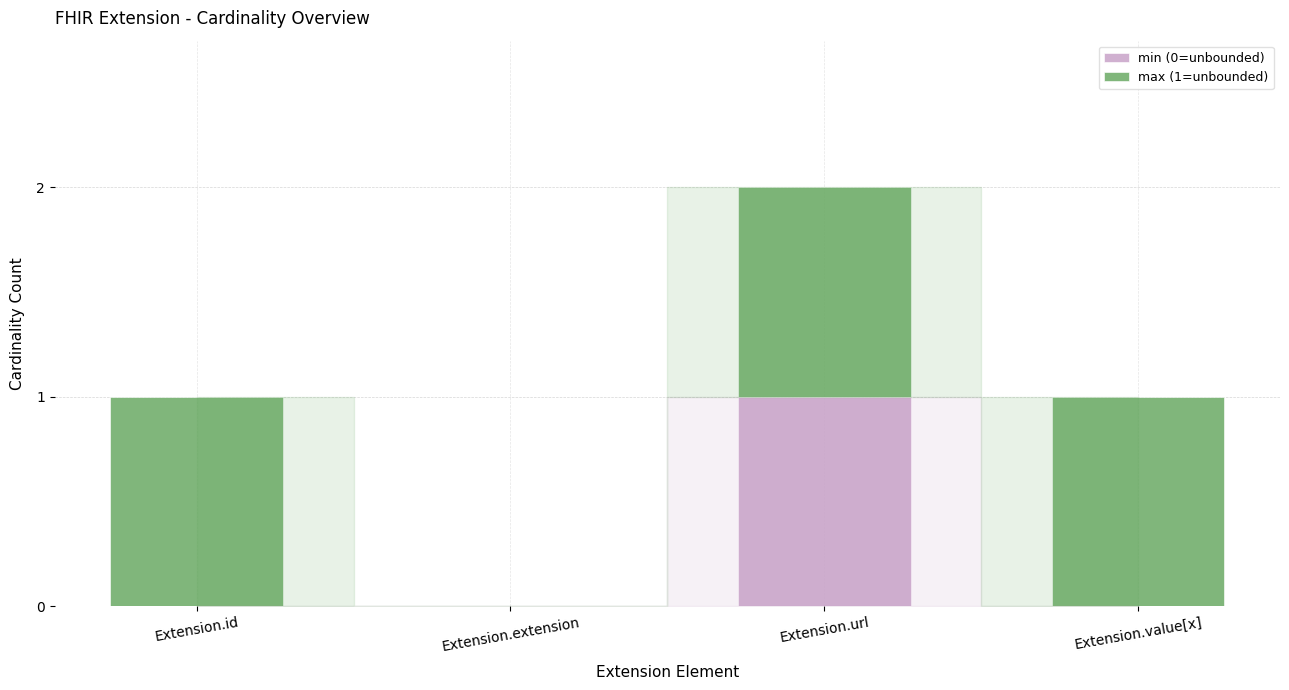

The value of min (0=unbounded) at Extension.id is 0. True or false?

True